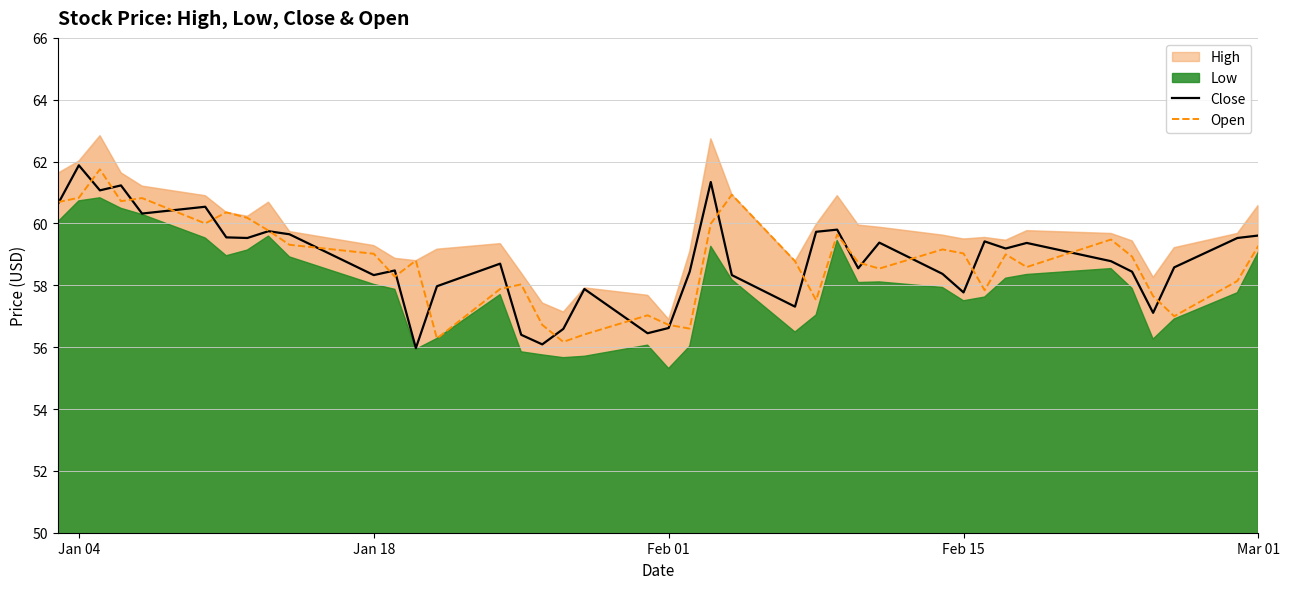

The Close series shows 57.8 at Feb 15. True or false?

True